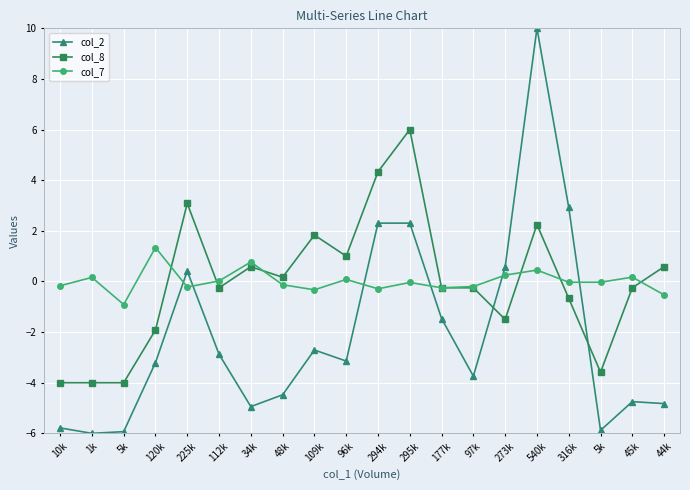

Does the chart have visible grid lines?

Yes